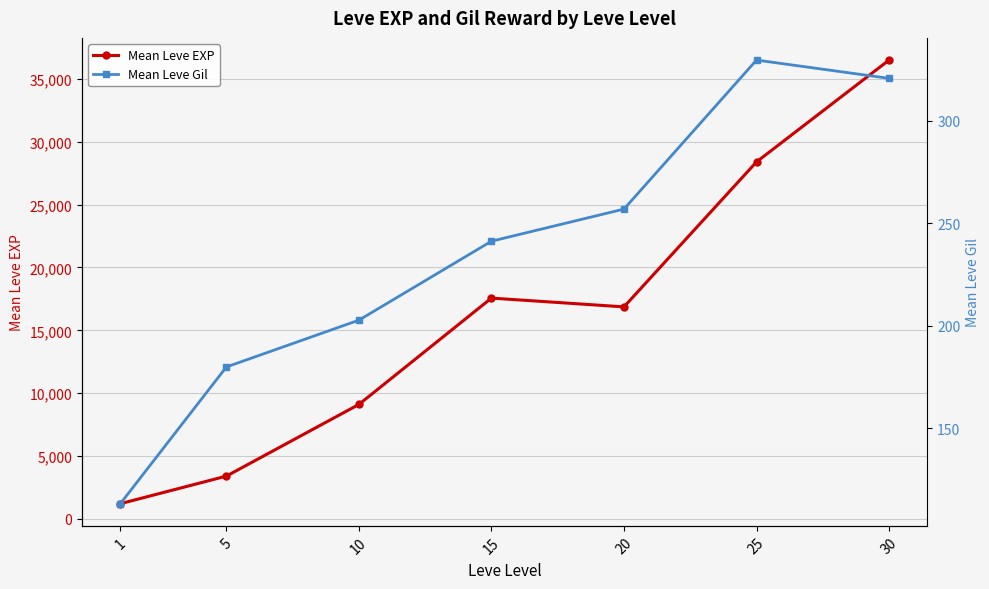

True or false: Mean Leve Gil and Mean Leve EXP cross at least once.

False